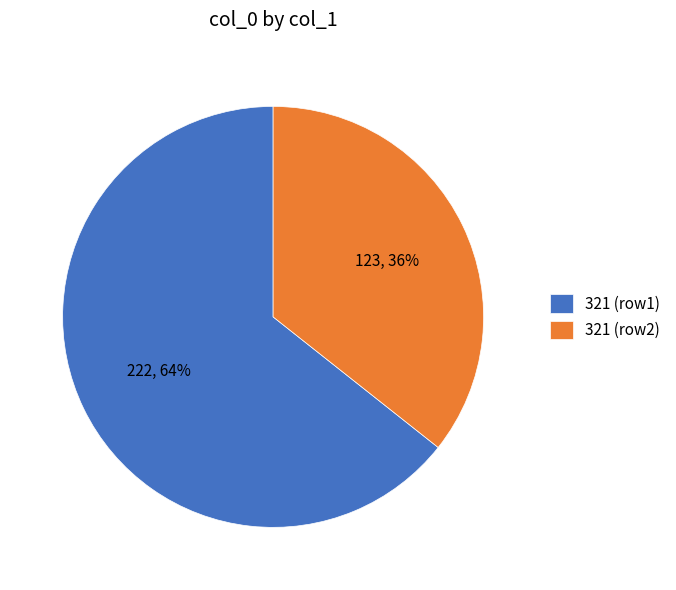

What percentage is the 321 (row2) slice, to the nearest percent?

36%